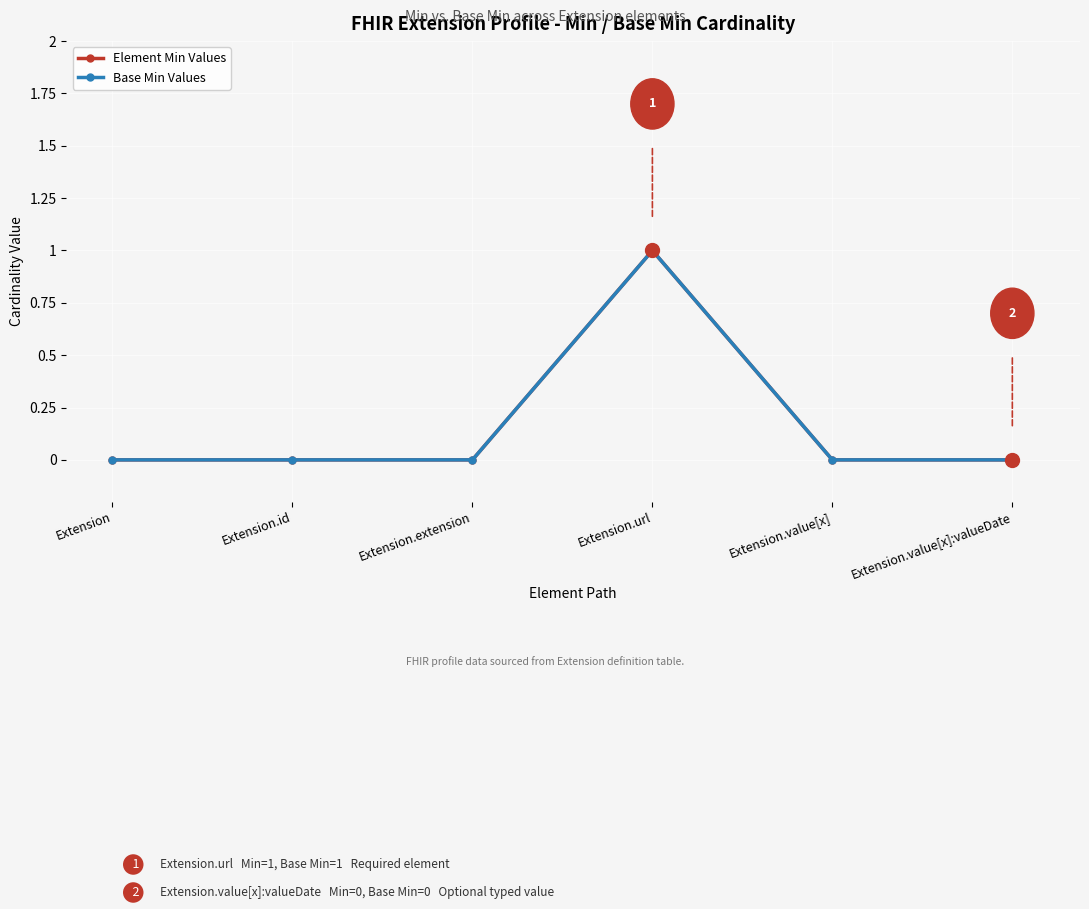

True or false: Base Min Values has a value of 0 at Extension.value[x]:valueDate.

True